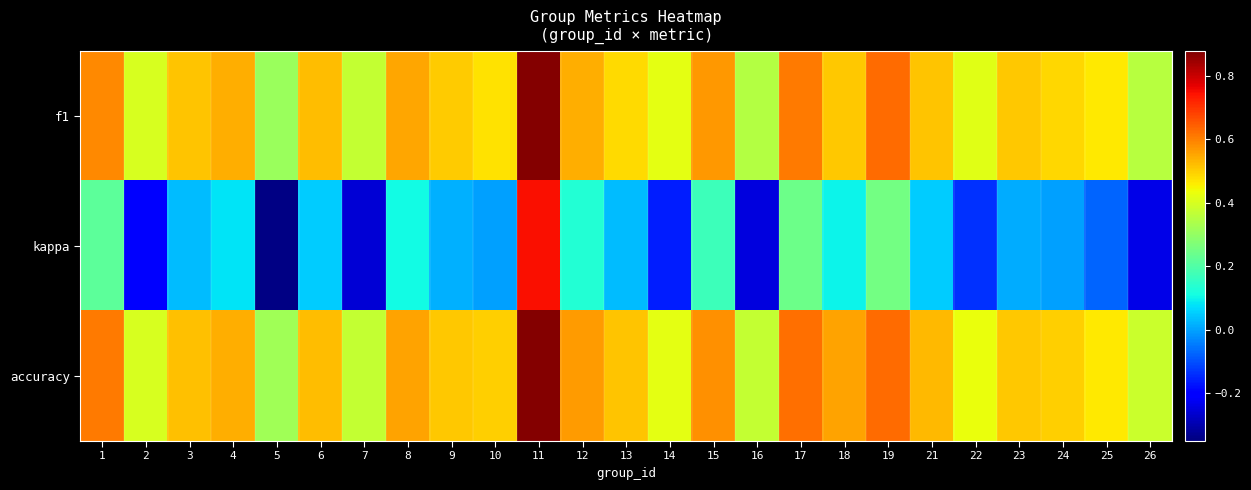

Count the number of data series in this chart.

3